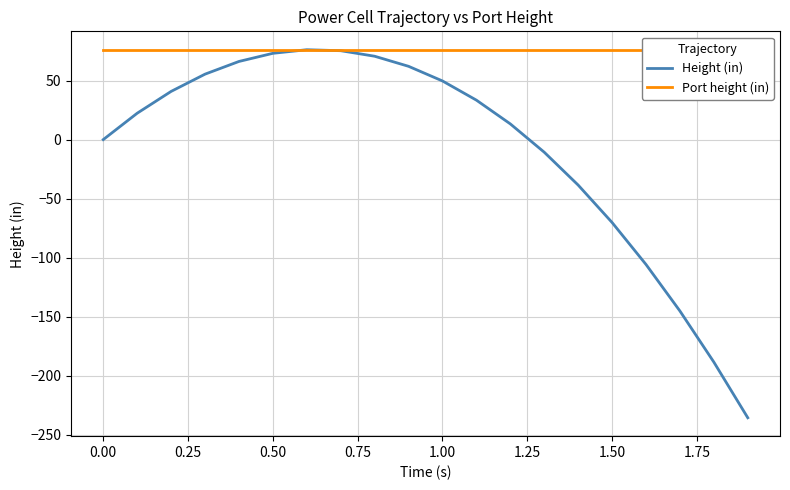

Which series has the largest total across all categories?

Port height (in)